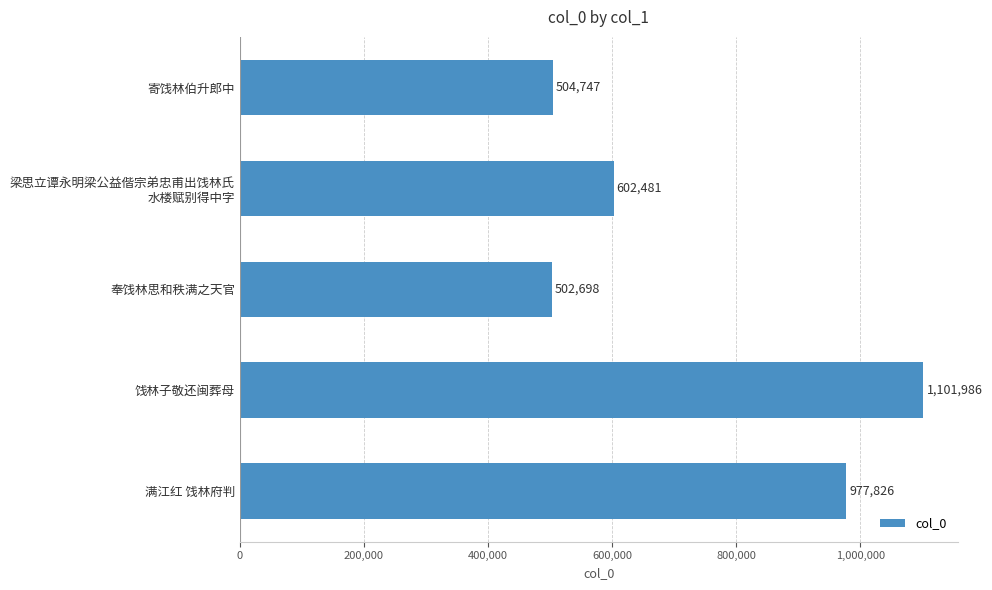

Are the bars horizontal?

Yes